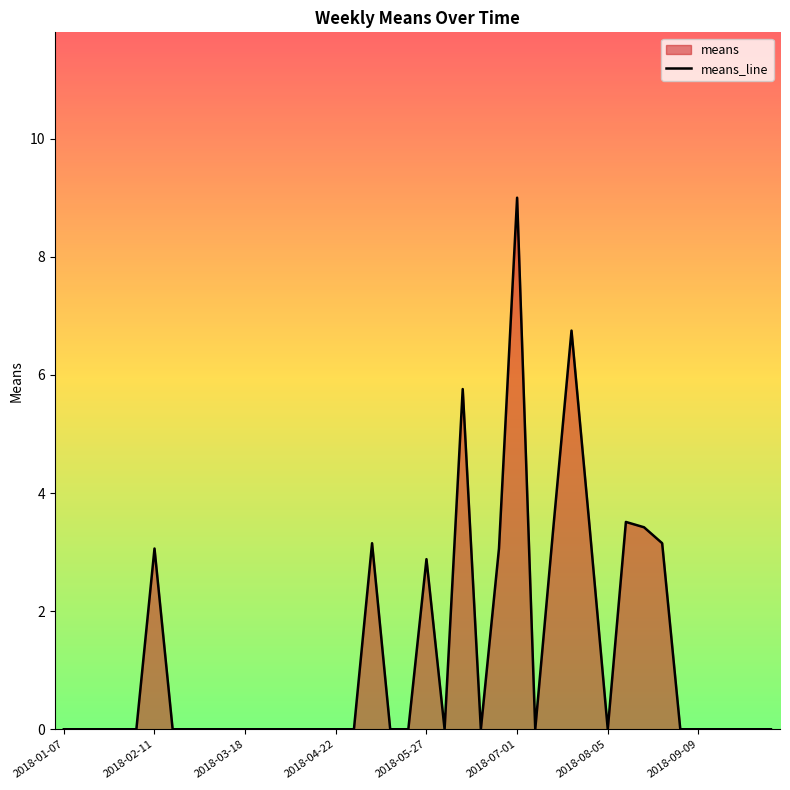

Which category has the highest value across all series?

2018-07-01